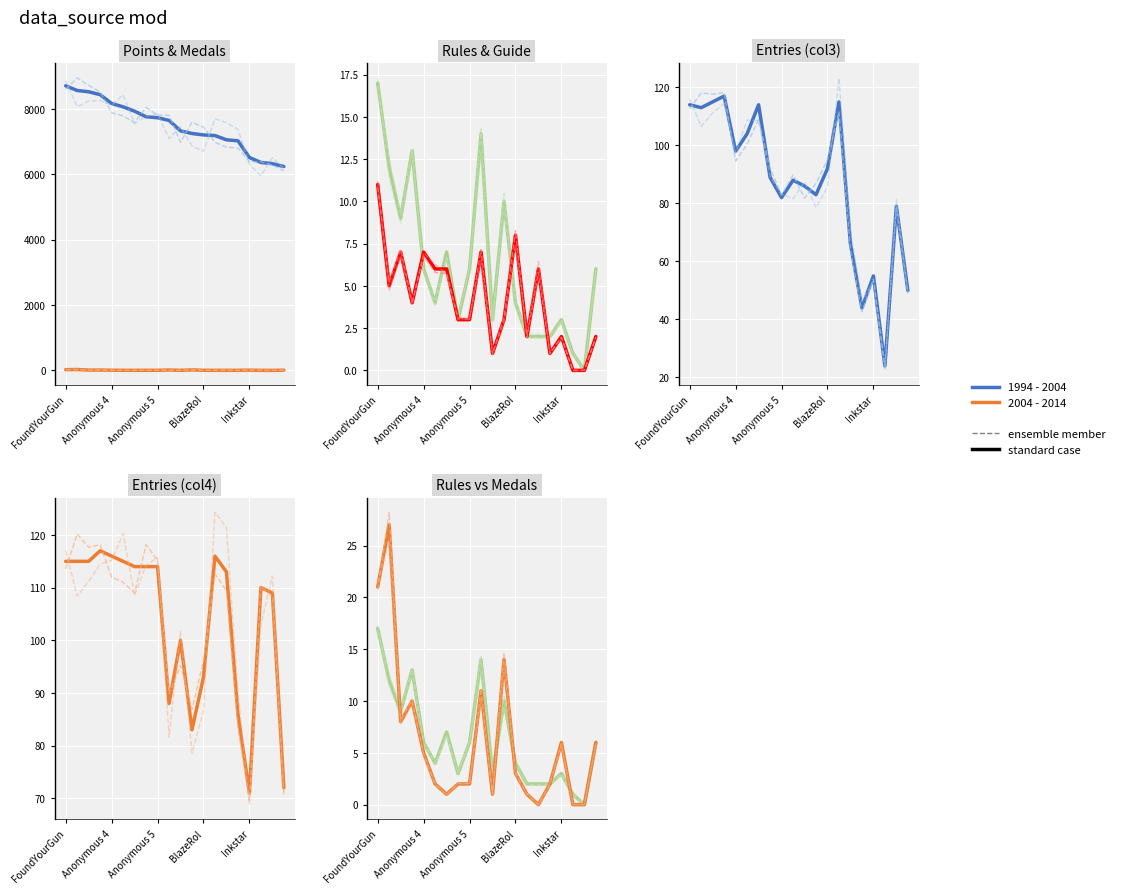

How many data points does each series have?

20